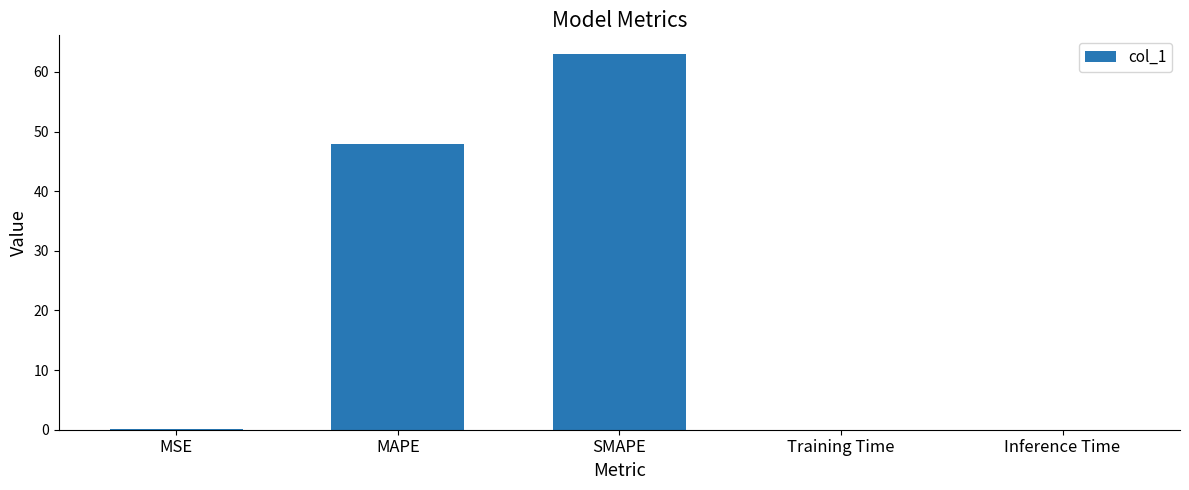

What is the change in value from SMAPE to Inference Time?

-63.0